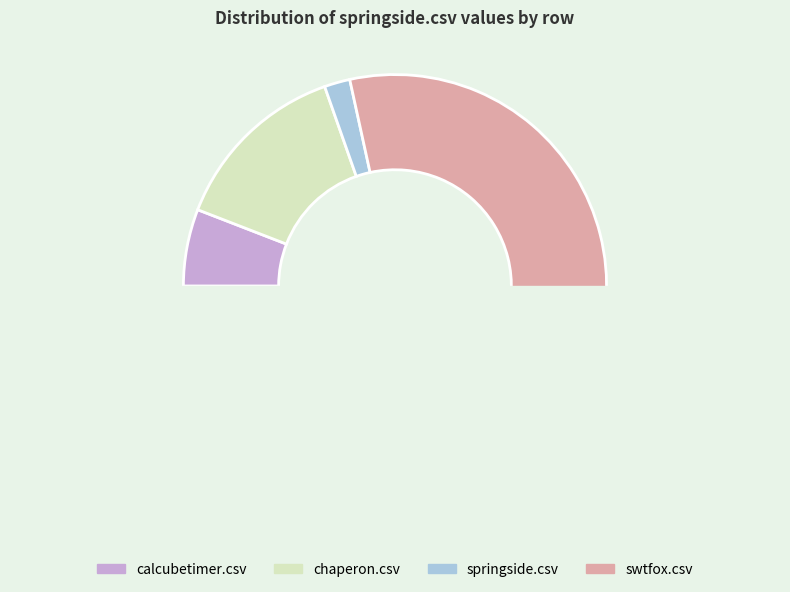

Which category has the biggest portion of the pie?

swtfox.csv